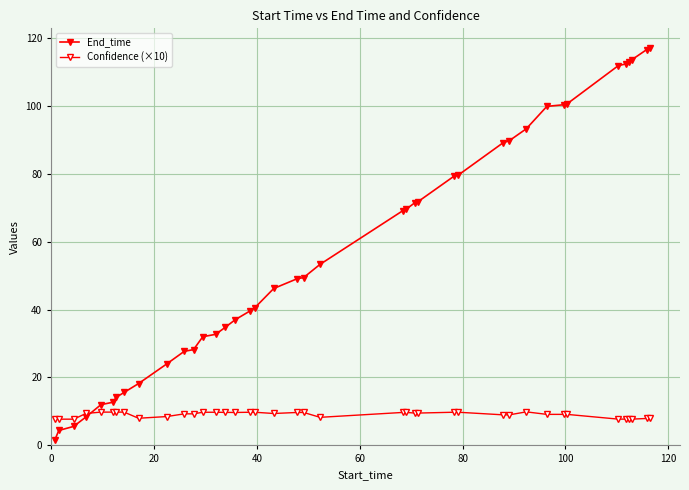

List the series in order of their peak value, lowest first.

Confidence (×10), End_time